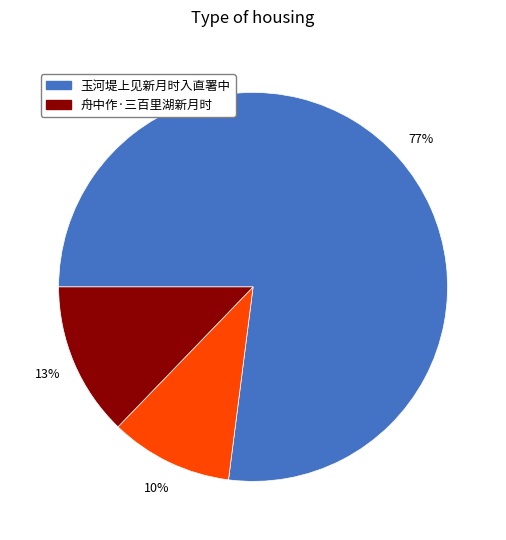

Count the number of slices in the pie.

3